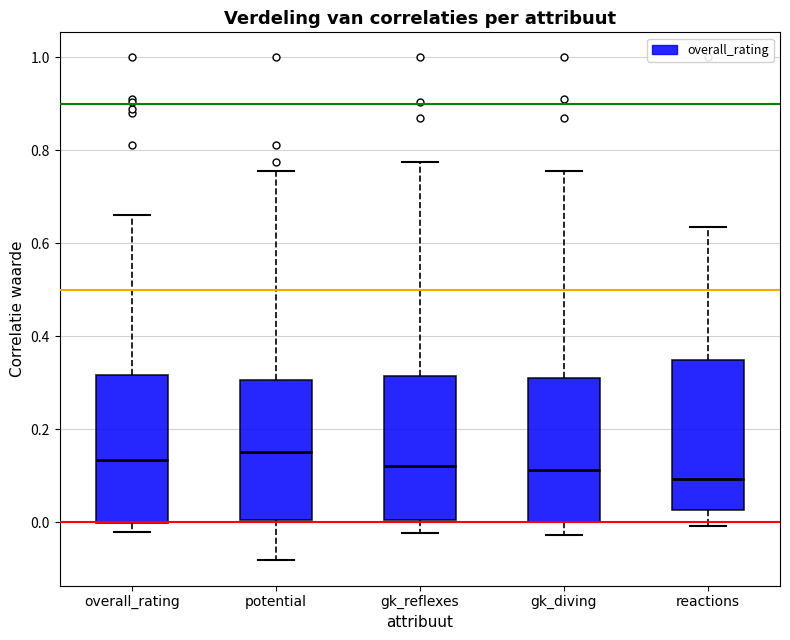

Reading left to right, transcribe this box plot: for each box, give where its median line is, the range the box spans, and where its two whiskers end, as read against the y-axis. The values are not printed on the chart, so give them approximately, as read against the axis.

overall_rating: median 0.14, box 0.00 to 0.32, whiskers -0.02 to 0.66
potential: median 0.16, box 0.00 to 0.30, whiskers -0.08 to 0.76
gk_reflexes: median 0.12, box 0.00 to 0.32, whiskers -0.02 to 0.78
gk_diving: median 0.12, box 0.00 to 0.32, whiskers -0.02 to 0.76
reactions: median 0.10, box 0.02 to 0.34, whiskers 0.00 to 0.64